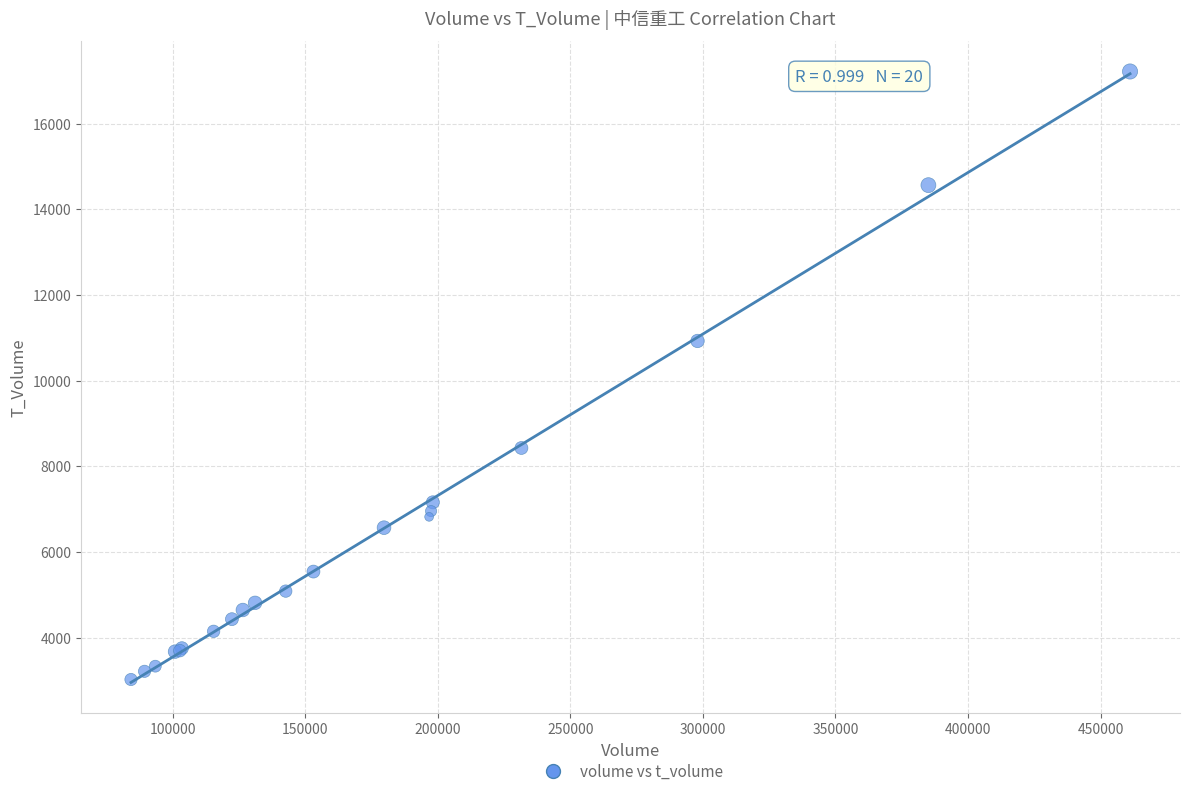

What Y value in the scatter plot is closest to 10118?

10925